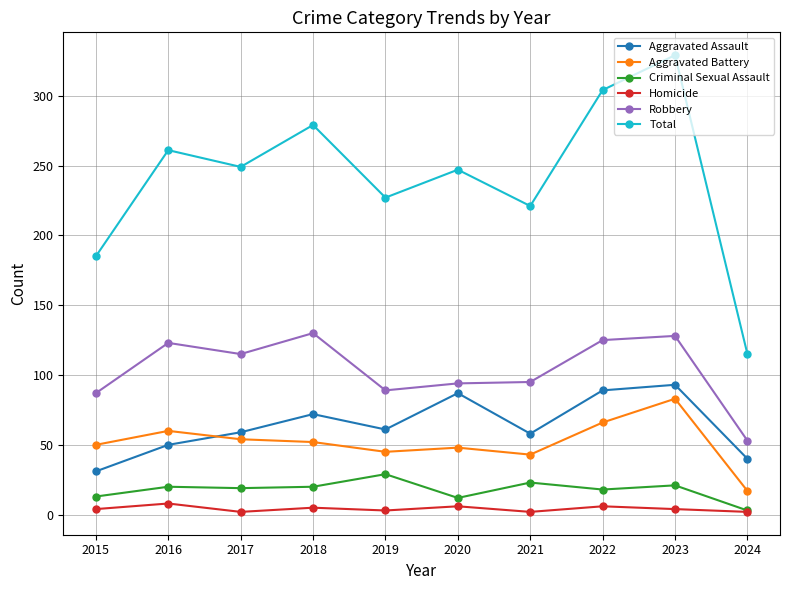

Is the value of Total at 2020 greater than the value of Aggravated Battery at 2016?

Yes